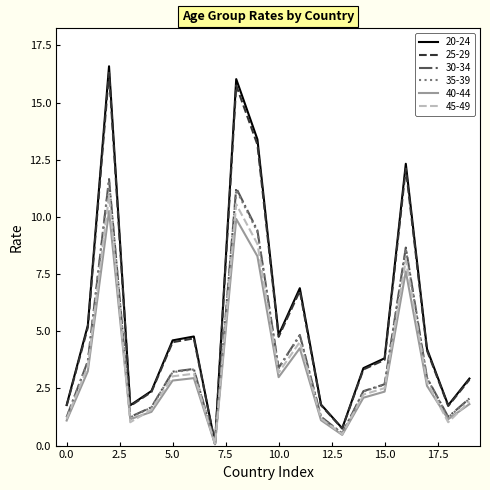

What are all the series names shown in the legend?

20-24, 25-29, 30-34, 35-39, 40-44, 45-49